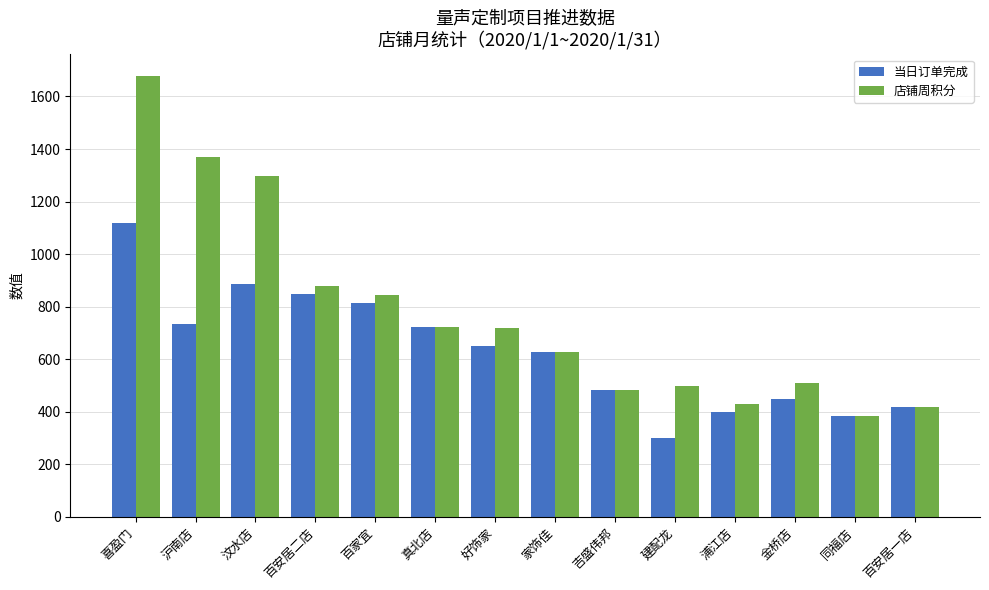

Where is 店铺周积分 nearest to the value 1030?

百安居二店